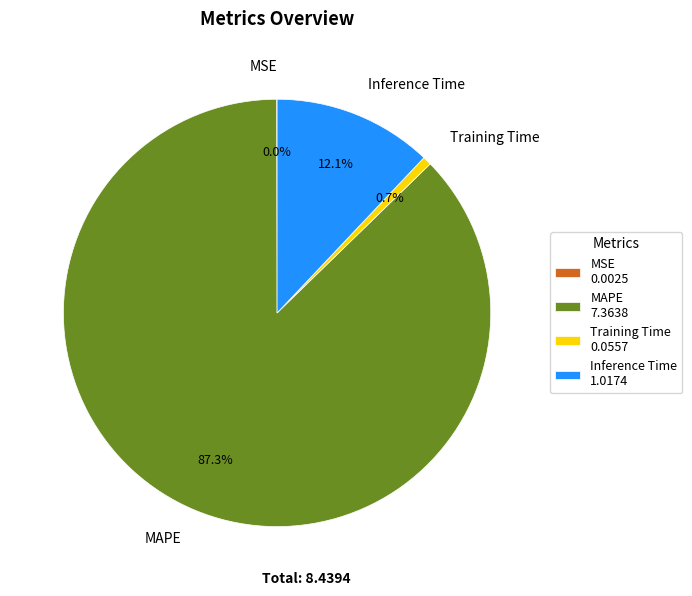

Is there a majority slice in this chart?

Yes